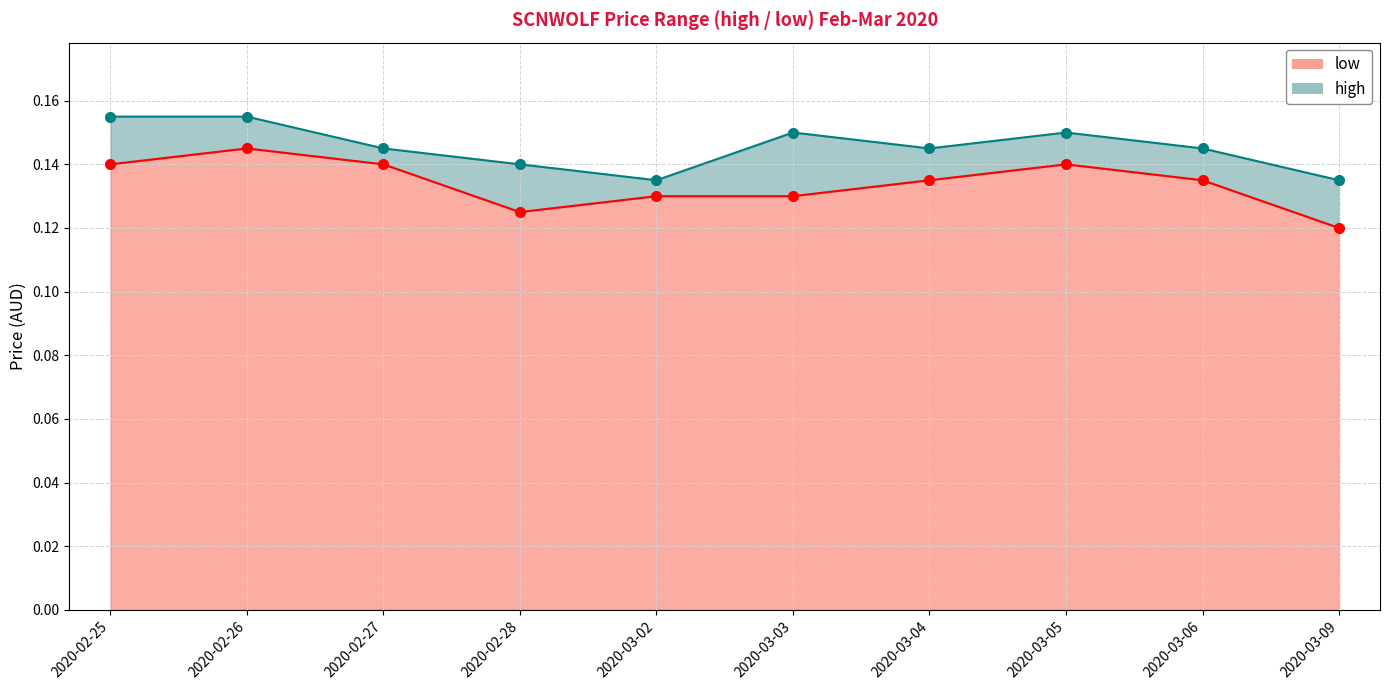

True or false: low has a value of 0.2 at 2020-03-05.

False